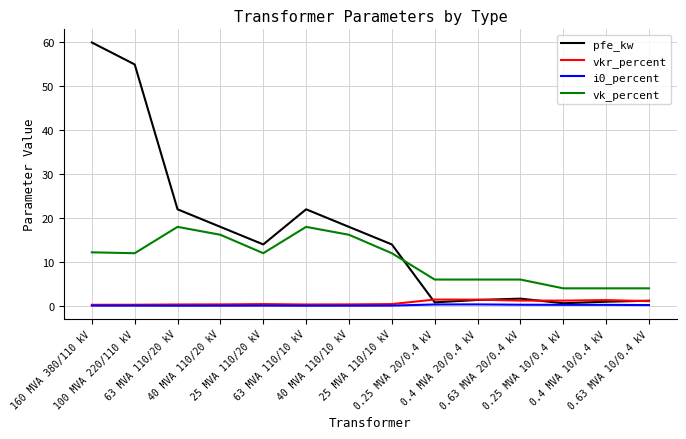

Which series has the largest total across all categories?

pfe_kw